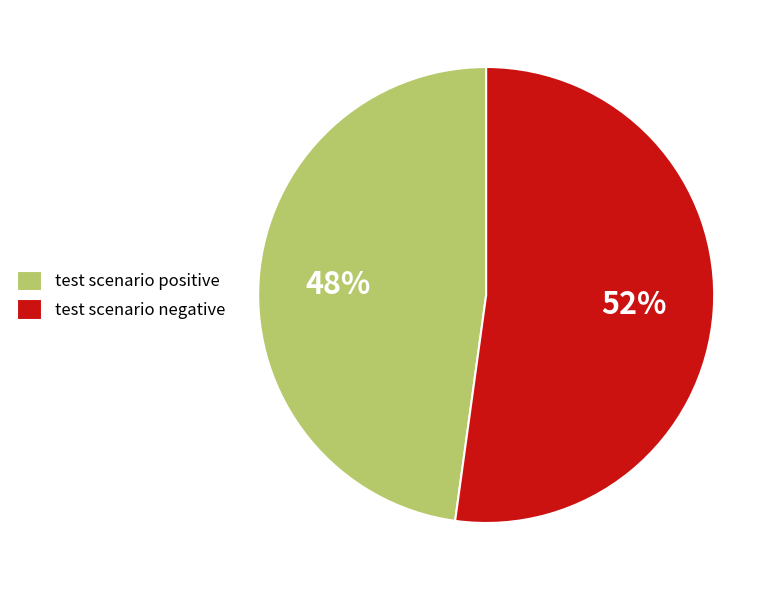

Which category has the smallest portion of the pie?

test scenario positive